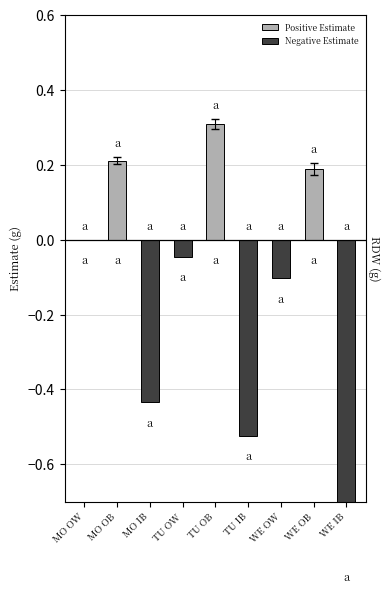

Rank the series at MO IB from highest to lowest value.

Positive Estimate, Negative Estimate